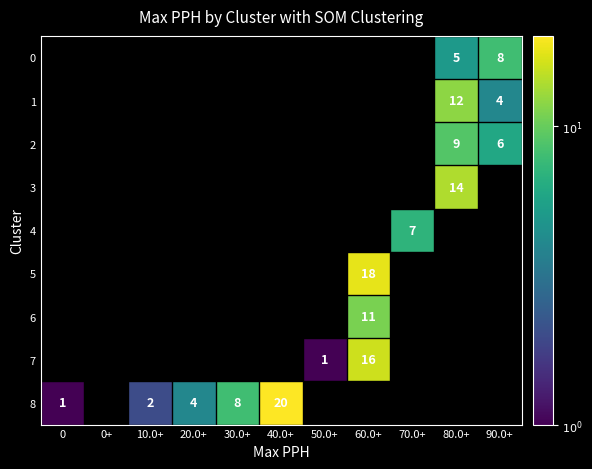

At which category does the chart reach its minimum across all series?

50.0+